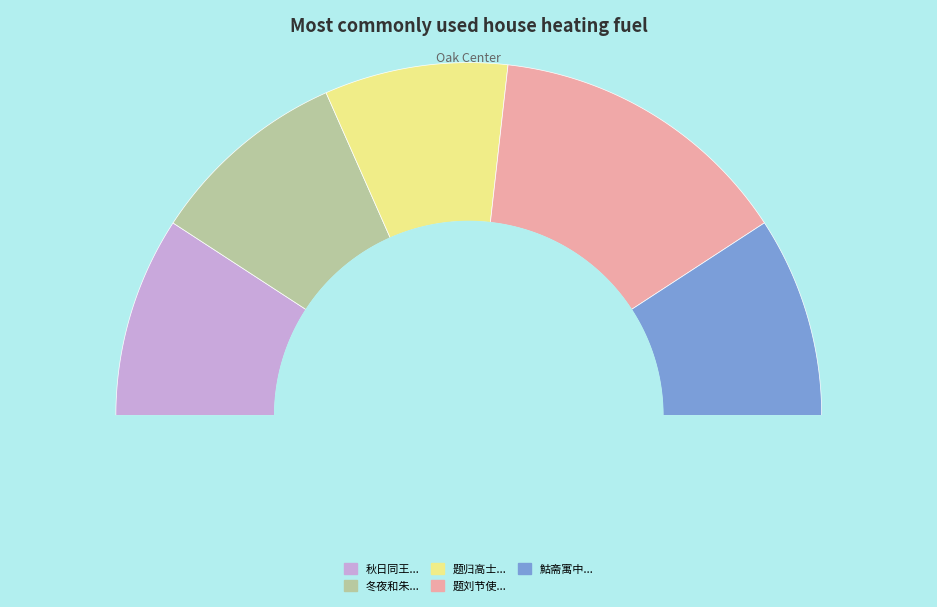

Combined, do 冬夜和朱画庄韵 and 题归高士书竹画庄 account for over 50%?

No